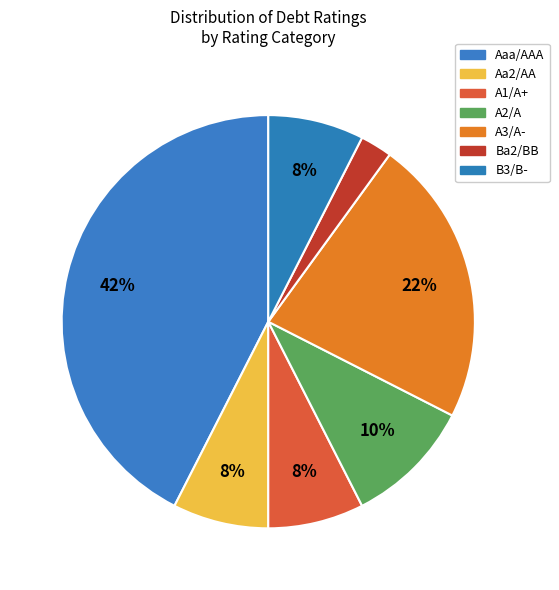

Is Aa2/AA the majority of the pie?

No